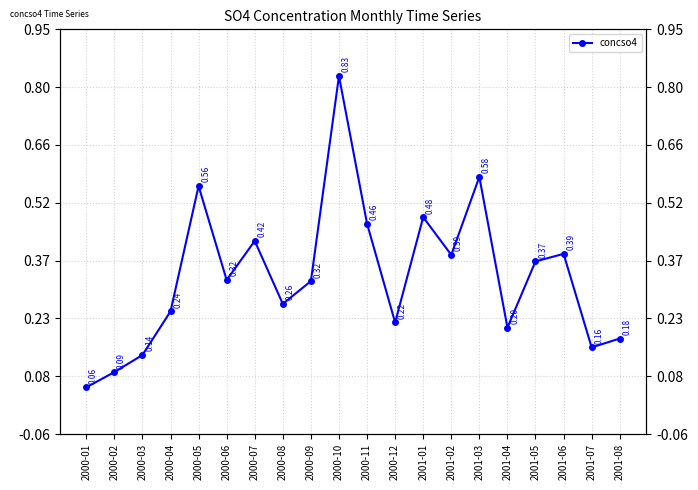

Which has a higher value, 2000-03 or 2000-01?

2000-03